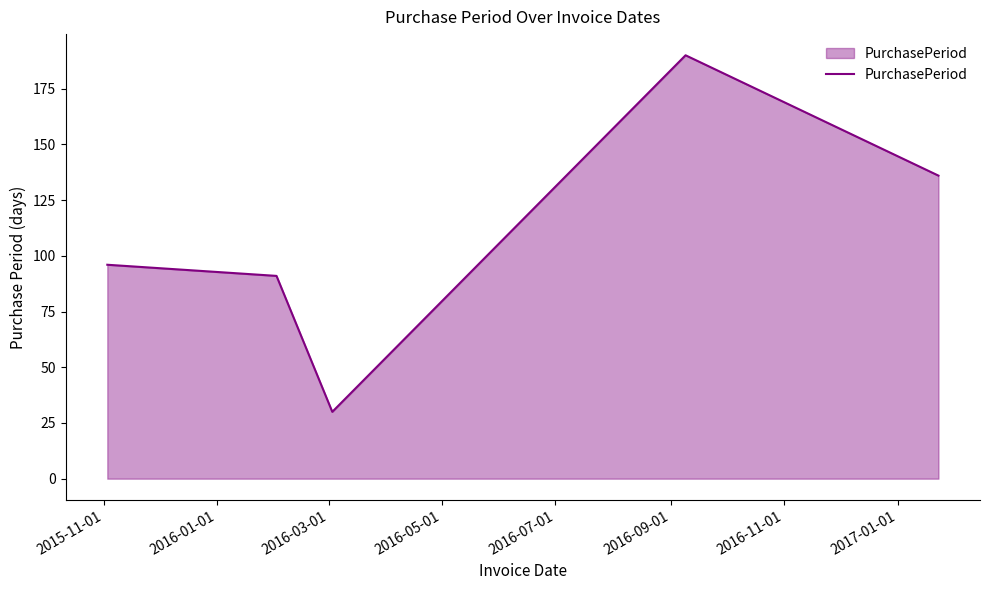

What is the difference between the maximum and minimum values?

160